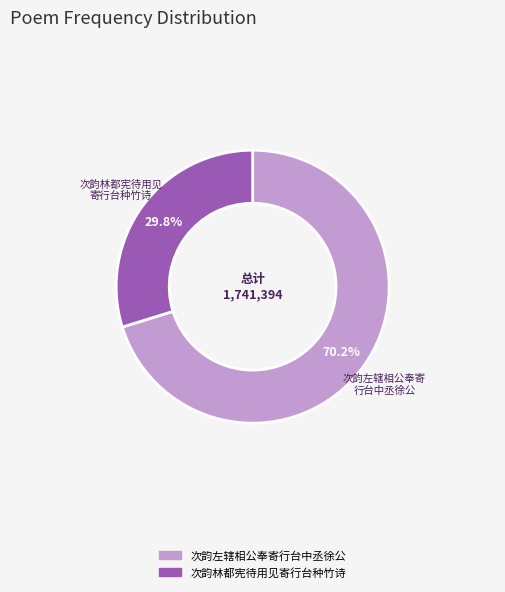

Which has a higher value, 次韵左辖相公奉寄行台中丞徐公 or 次韵林都宪待用见寄行台种竹诗?

次韵左辖相公奉寄行台中丞徐公